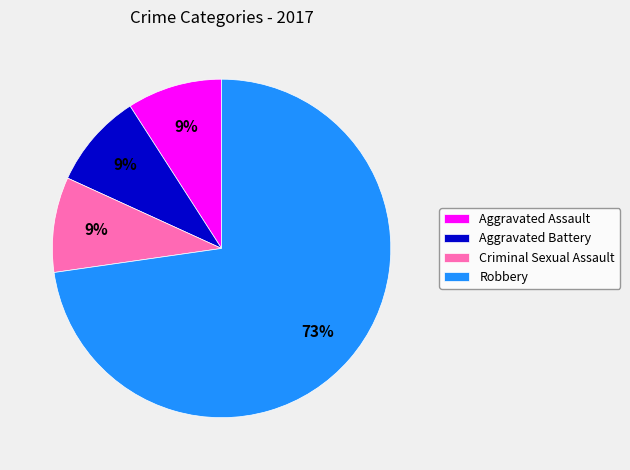

To the nearest percent, what portion does Robbery represent?

73%